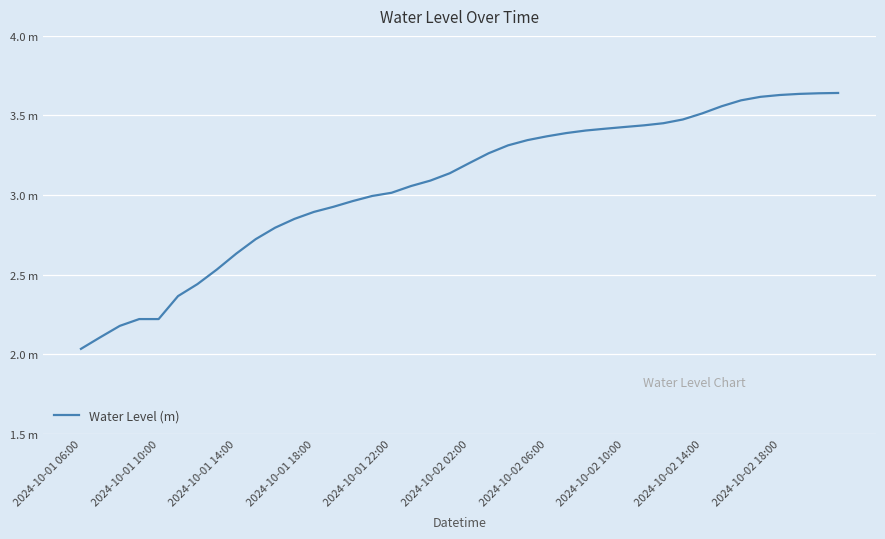

True or false: there are more than 1 points higher than both neighbors.

False